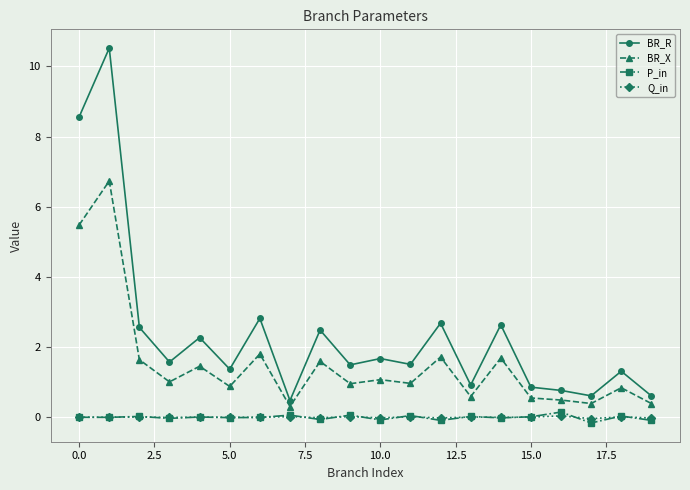

Which series has the largest total across all categories?

BR_R